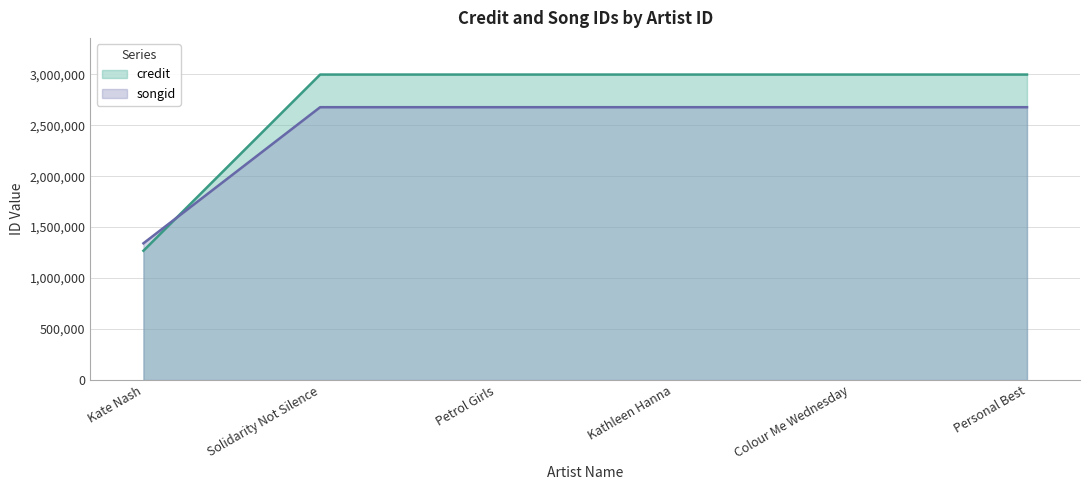

How many lines are shown in the chart?

2